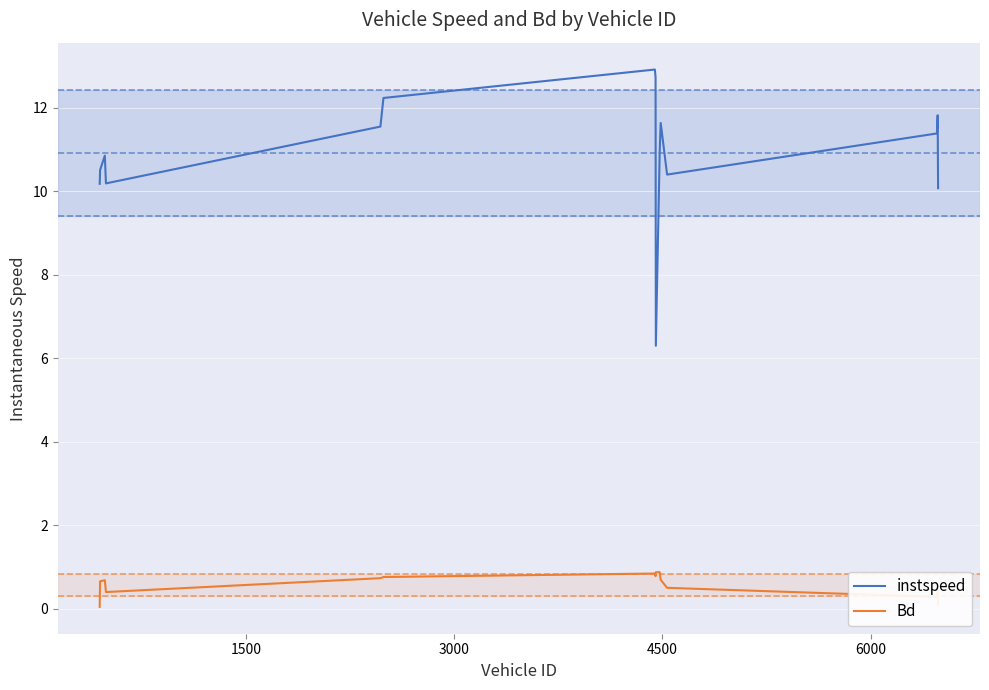

What is the difference between the maximum and second lowest values in the Bd series?

0.8